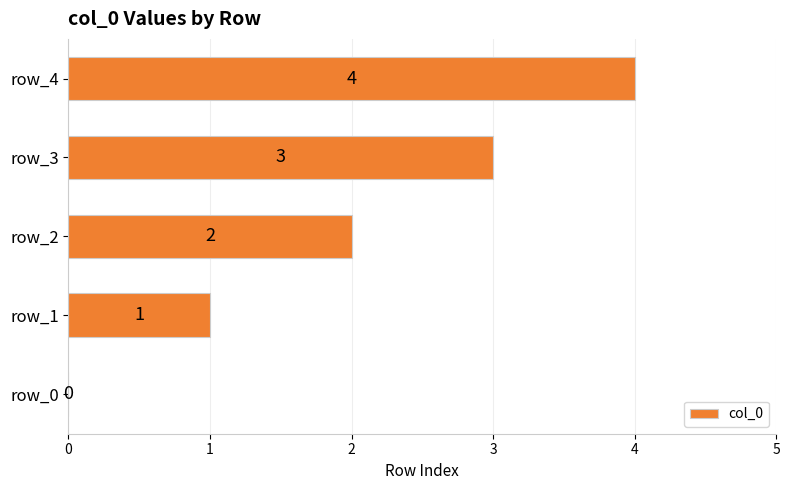

How many distinct data groups are displayed?

1